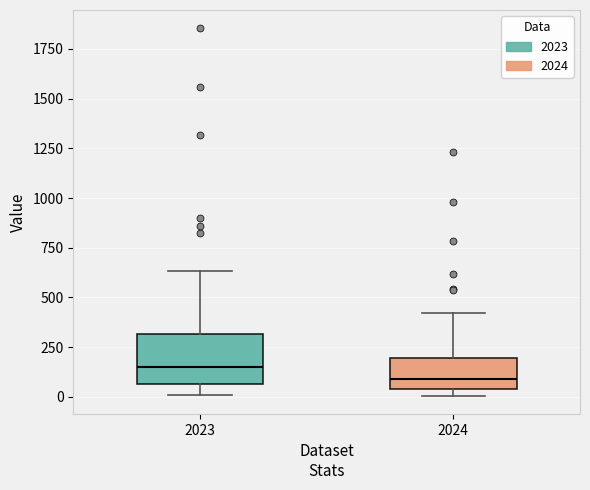

Comparing the boxes themselves (not the whiskers), which one is the tallest?

2023